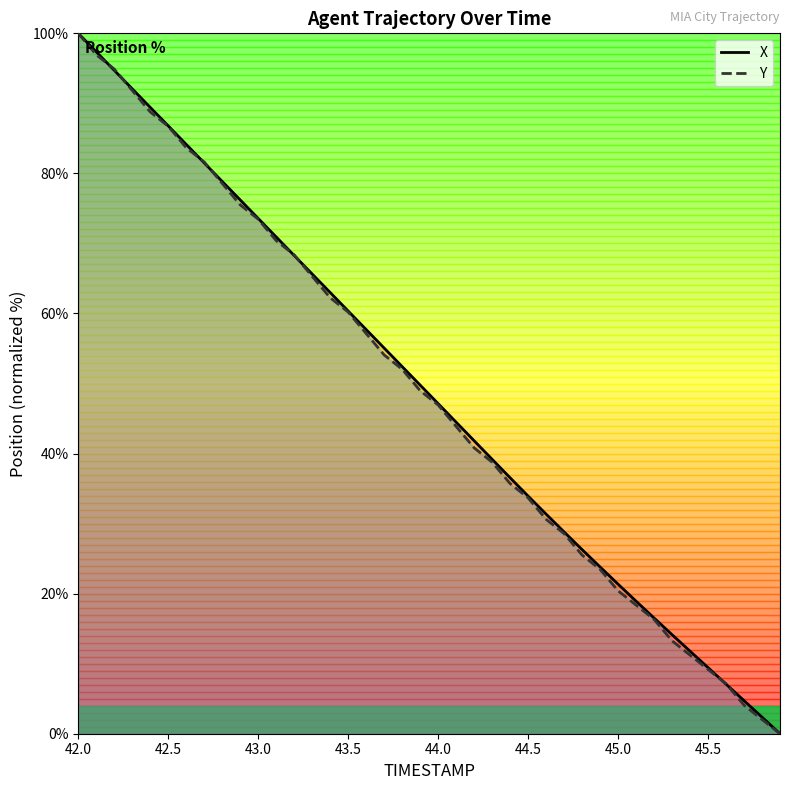

At which label does Y first exceed 48?

42.0